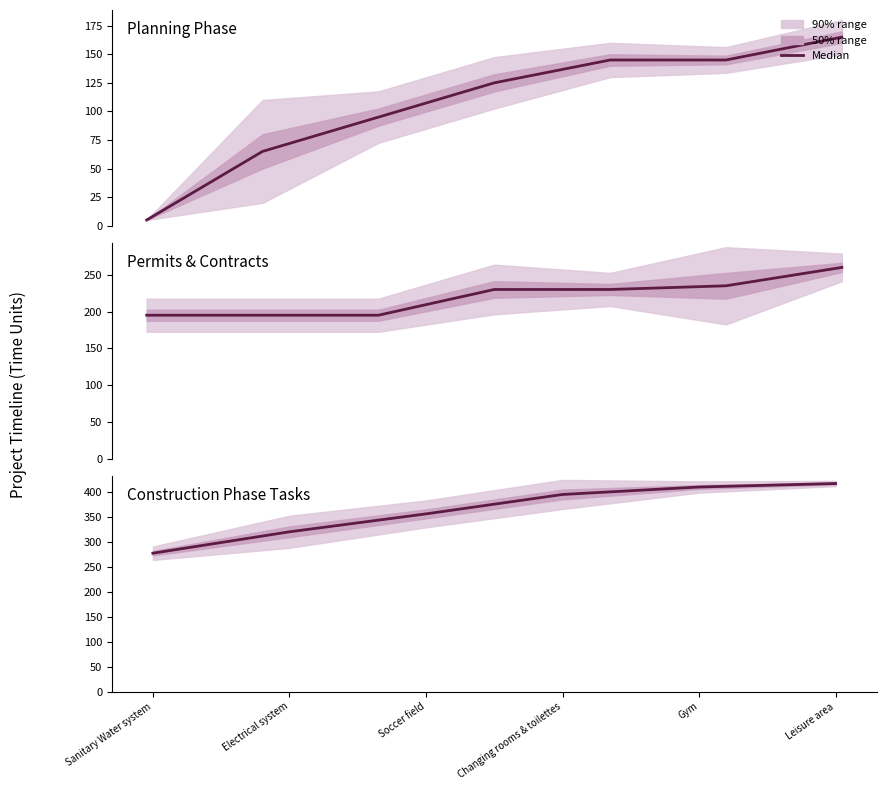

At which label is the value closest to 348?

Soccer field